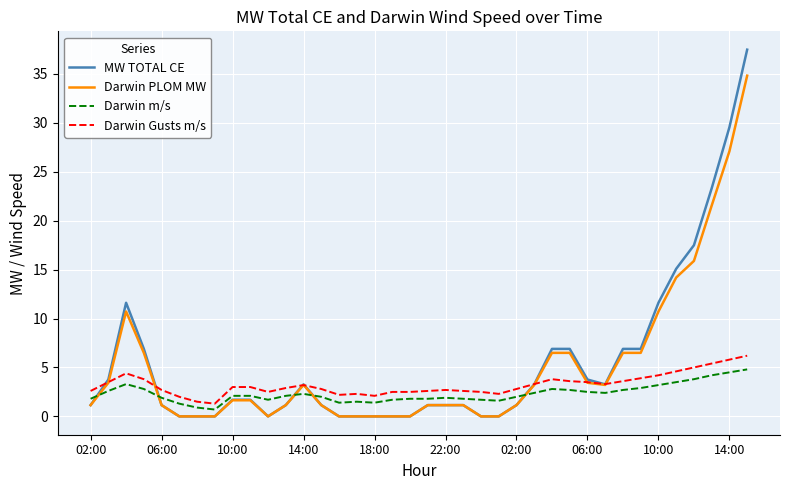

What is the greatest value displayed?

37.5